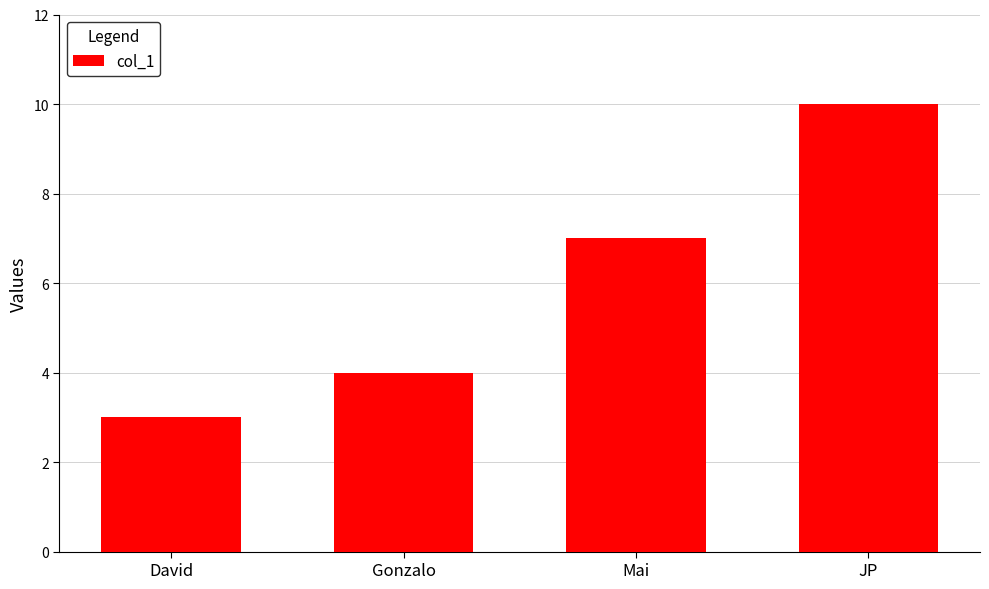

The value at Gonzalo is 3. True or false?

False